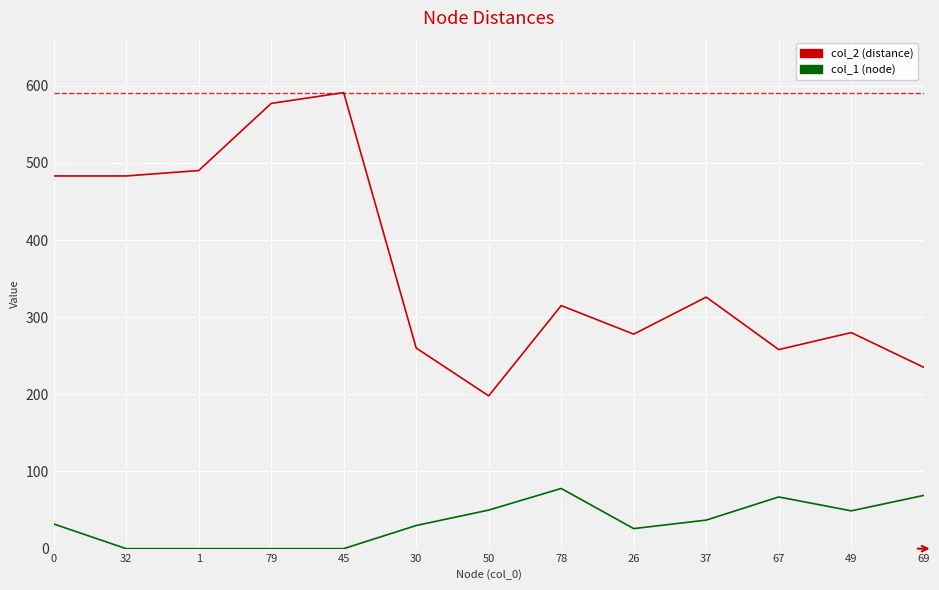

List the series in order of their peak value, highest first.

col_2 (distance), col_1 (node)